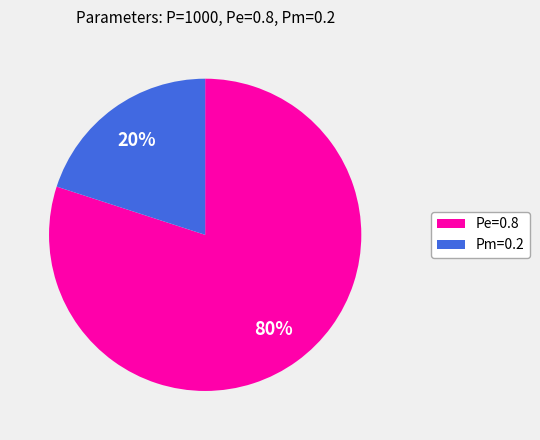

To the nearest percent, what portion does Pm=0.2 represent?

20%